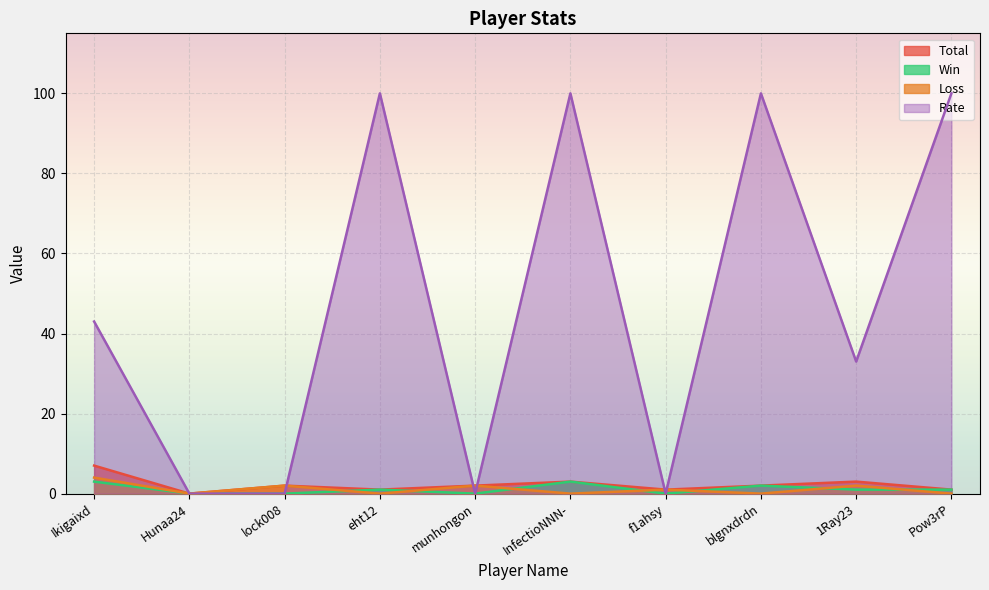

At which label is Win closest to 1?

eht12